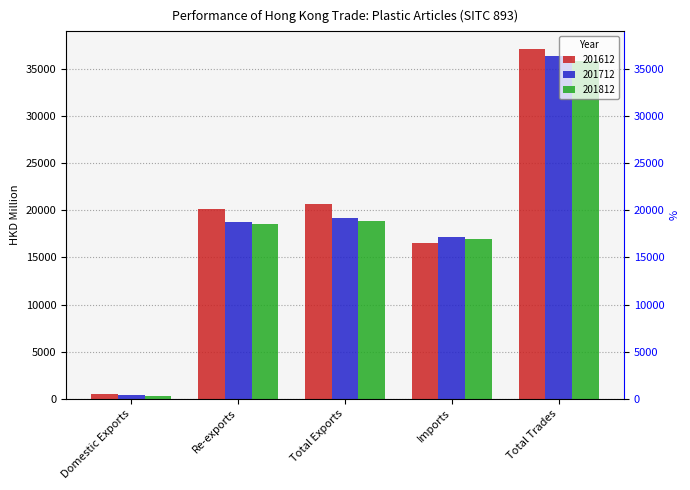

Where is 201812 nearest to the value 18079?

Re-exports